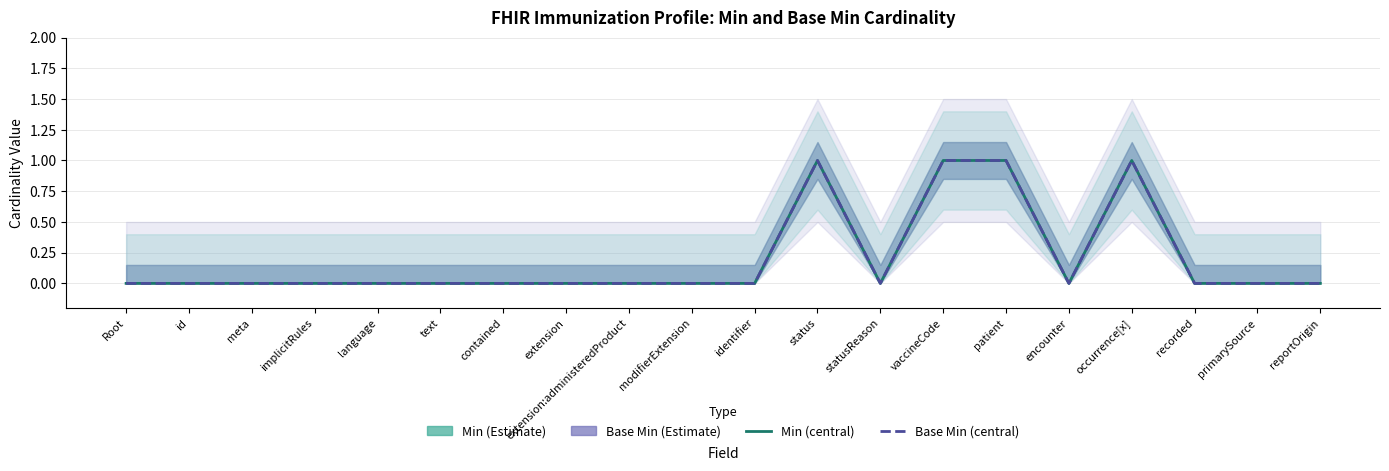

Rank the series by their maximum value, from lowest to highest.

Min, Base Min